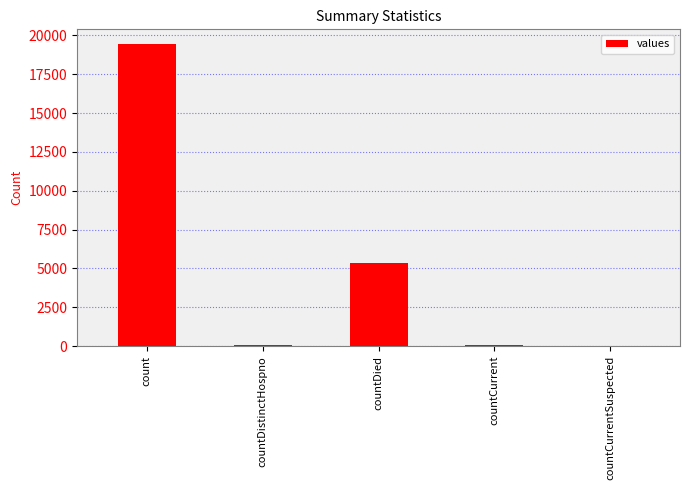

At which label does the data first exceed 60?

count